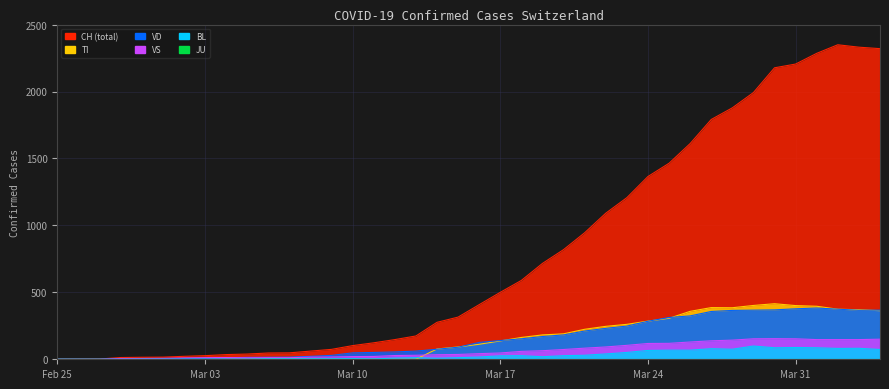

Does the chart display data point markers on the line(s)?

No